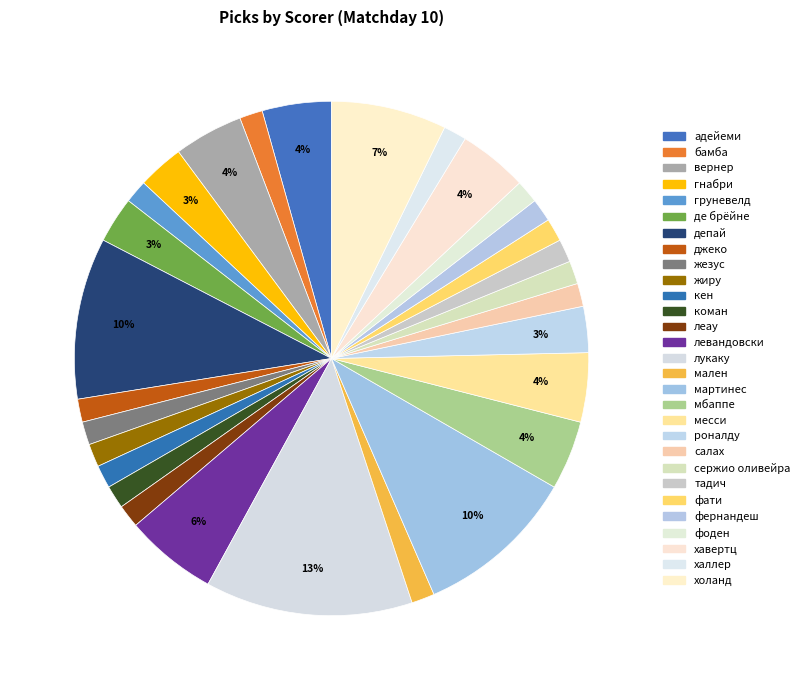

Approximately how many times larger is the value at джеко compared to лукаку?

0.1